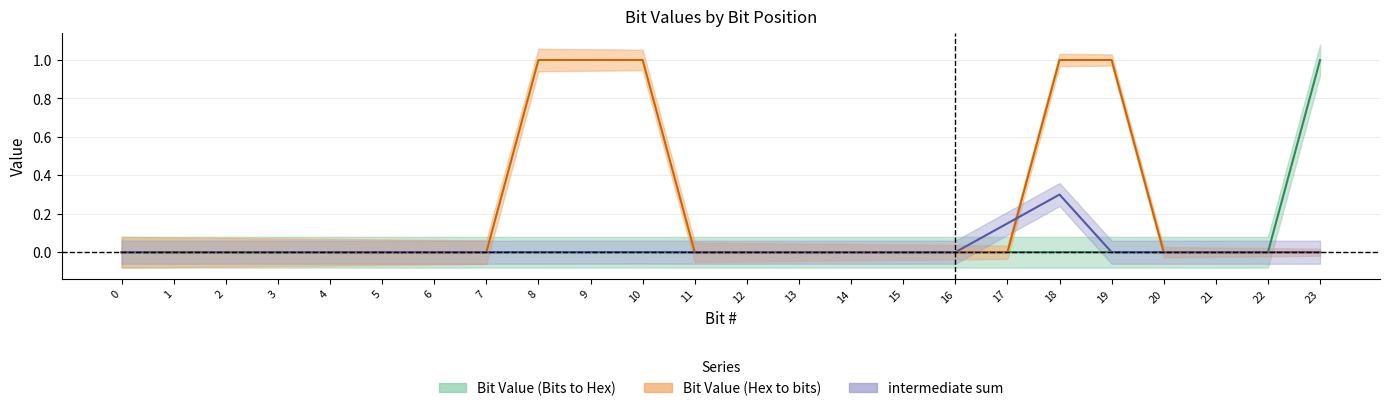

The intermediate sum series shows 0.0 at 5. True or false?

True